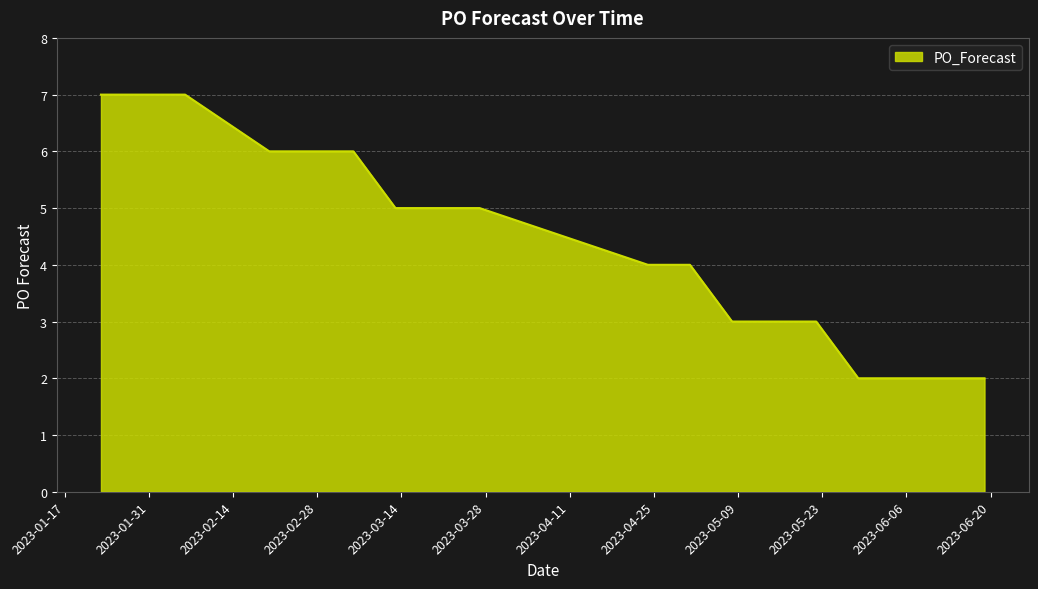

What is the greatest value displayed?

7